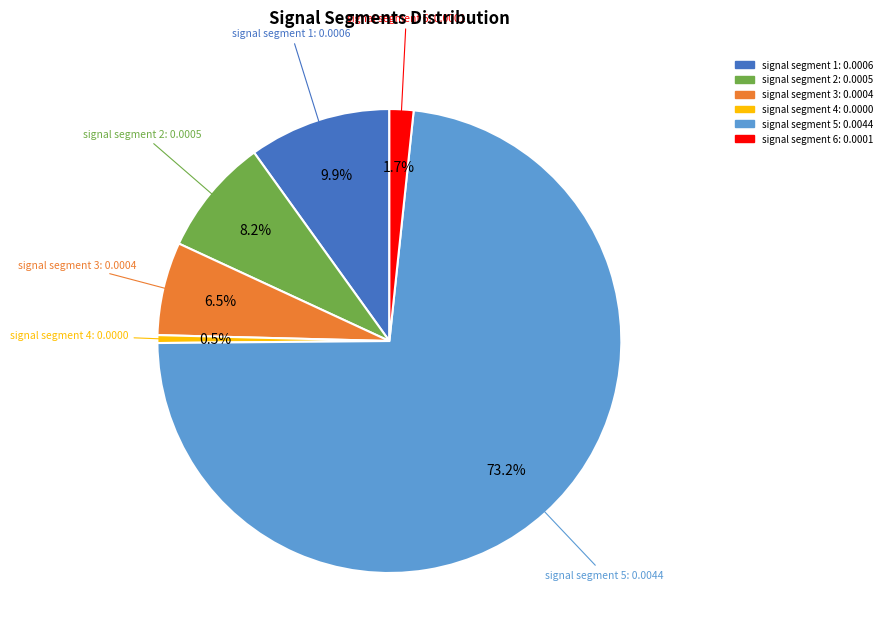

To the nearest percent, what is the difference between the signal segment 3 and signal segment 6 slice percentages?

5%